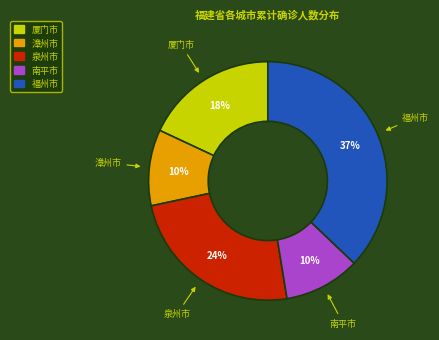

Which has a higher value, 厦门市 or 福州市?

福州市